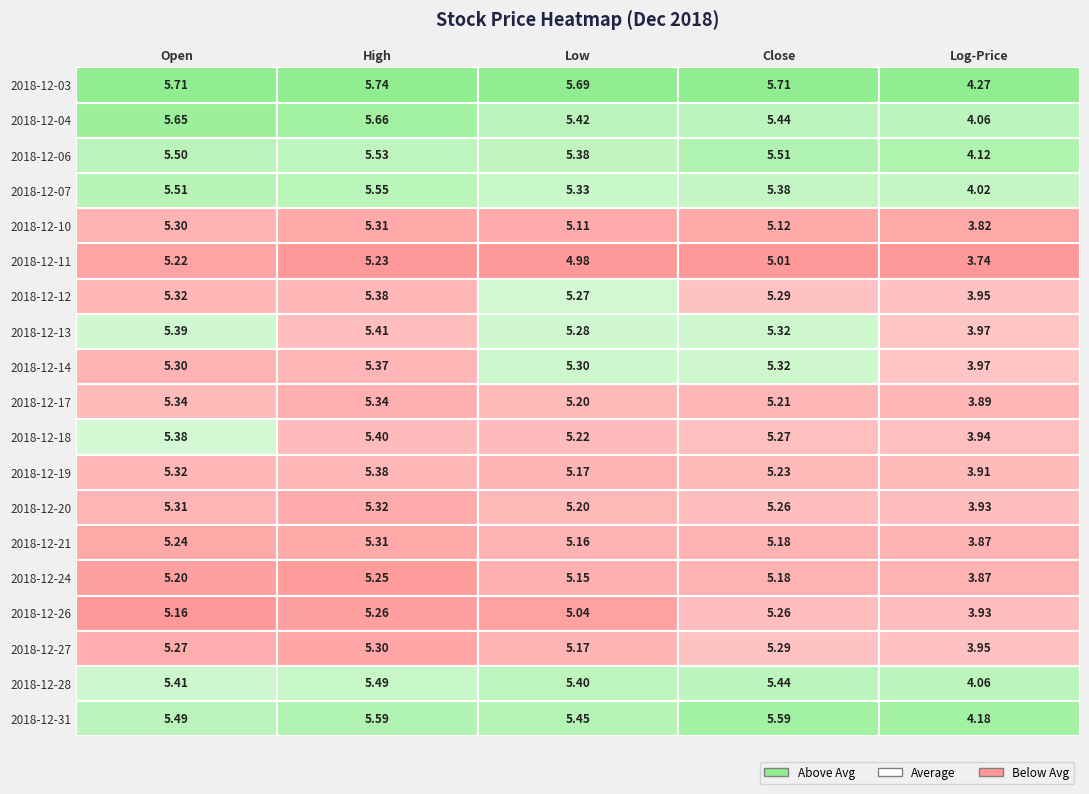

What is the difference between the 2018-12-19 values at 1 and 4?

1.5